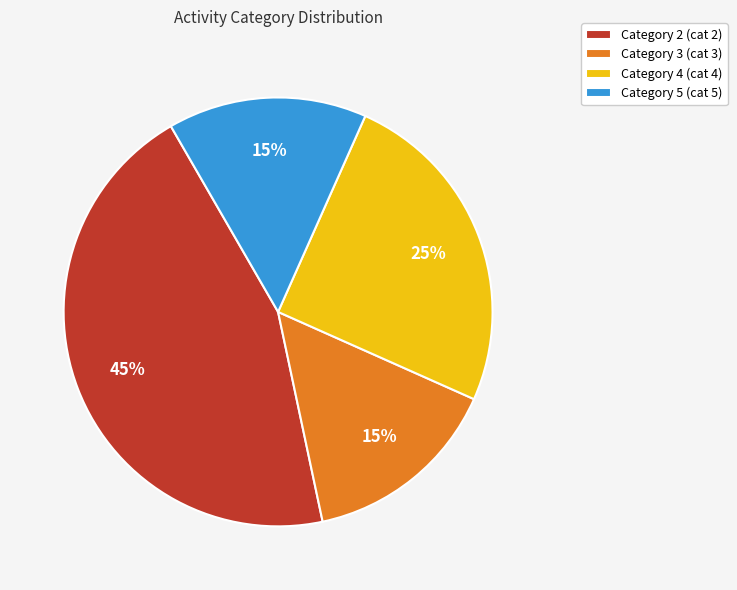

To the nearest percent, what is the average slice percentage?

25%